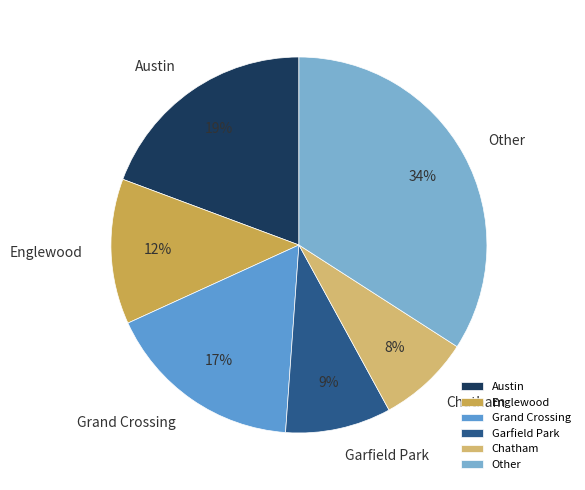

Approximately how many times larger is the value at Englewood compared to Other?

0.4